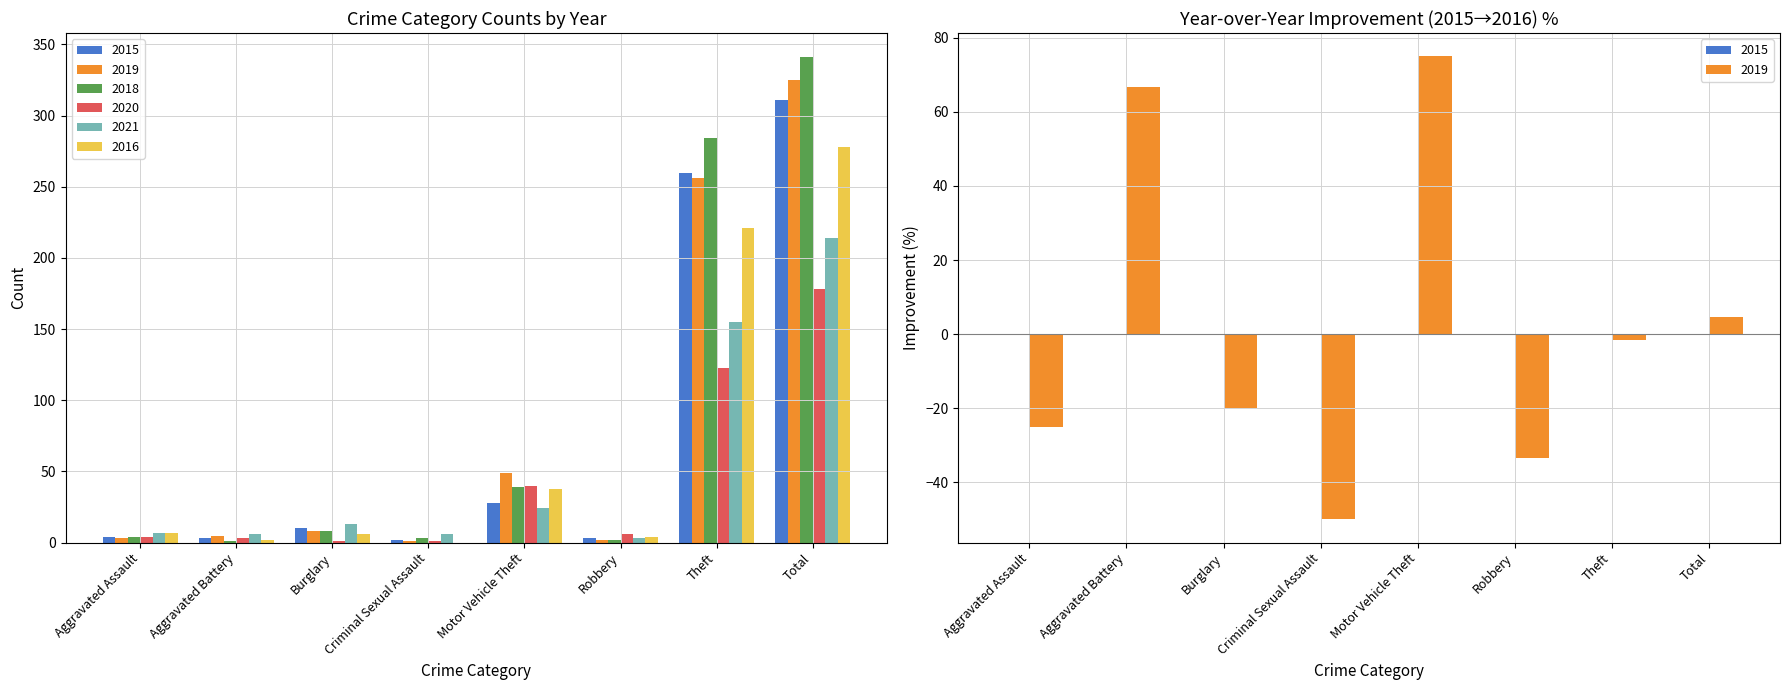

List the series in order of their peak value, lowest first.

2020, 2021, 2016, 2015, 2019, 2018